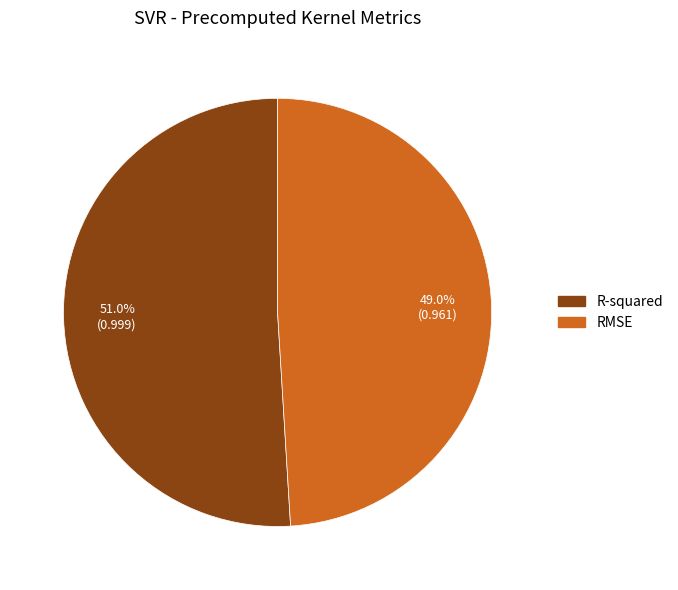

How many slices are in this pie chart?

2